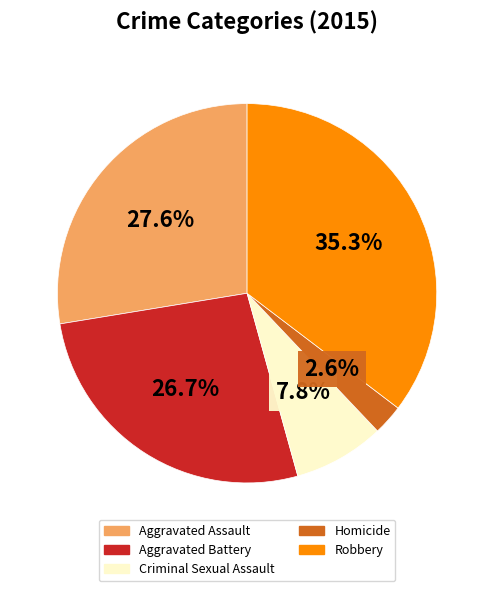

How many slices are in this pie chart?

5